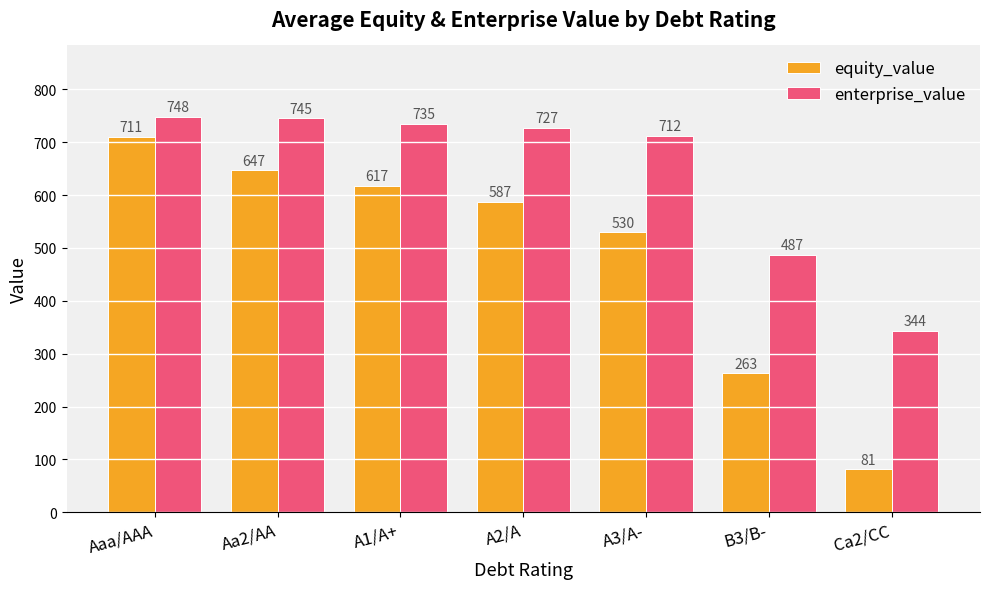

The value of enterprise_value at Aaa/AAA is 1027.5. True or false?

False